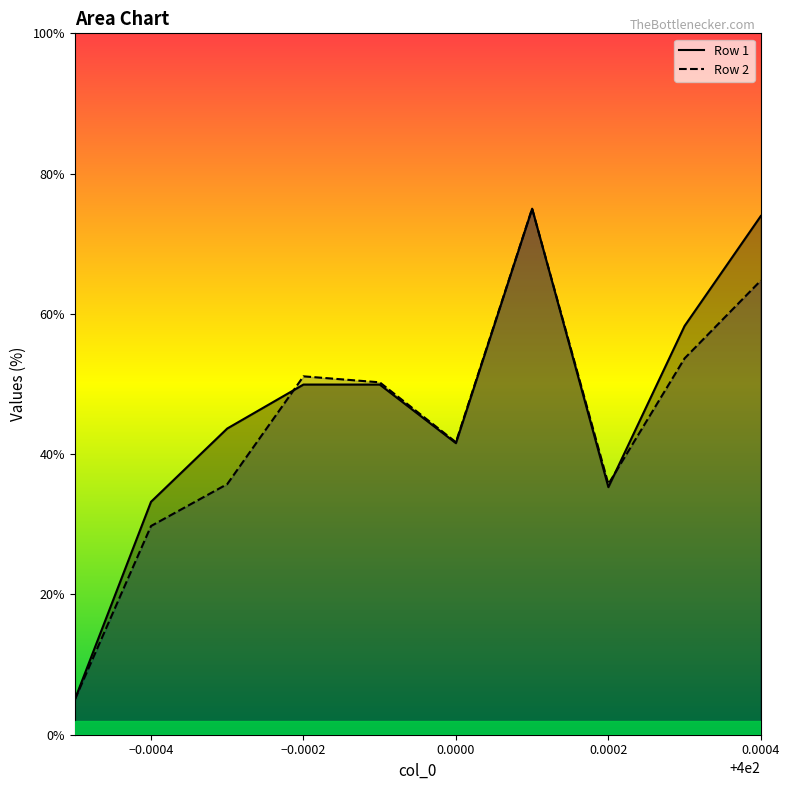

How many times do Row 2 and Row 1 cross each other?

2